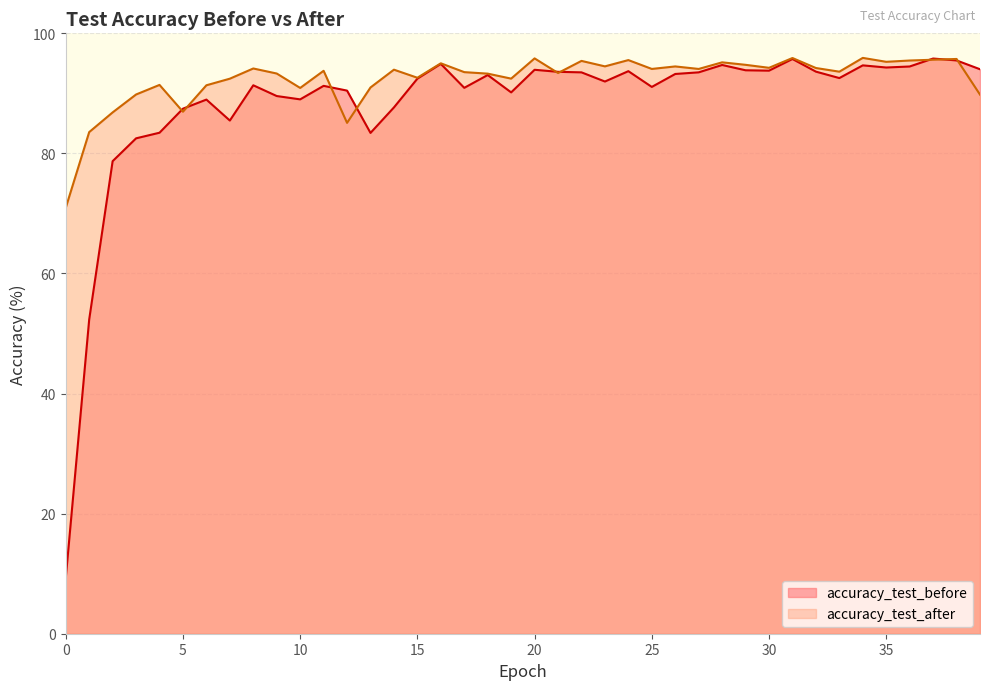

What is the value of the accuracy_test_after point at the 14th from the left?

91.0